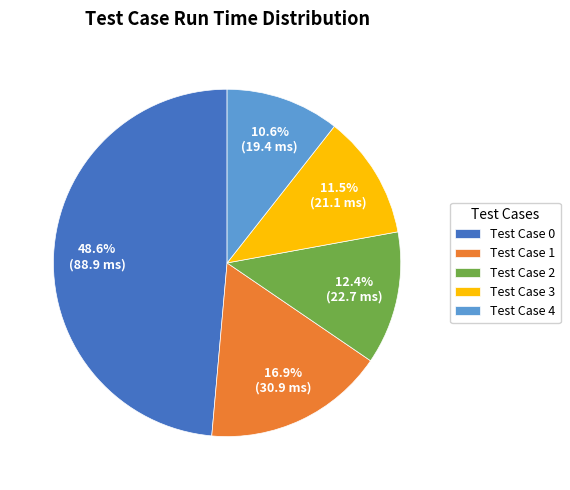

Is it true that Test Case 3 is 17% of the pie?

False